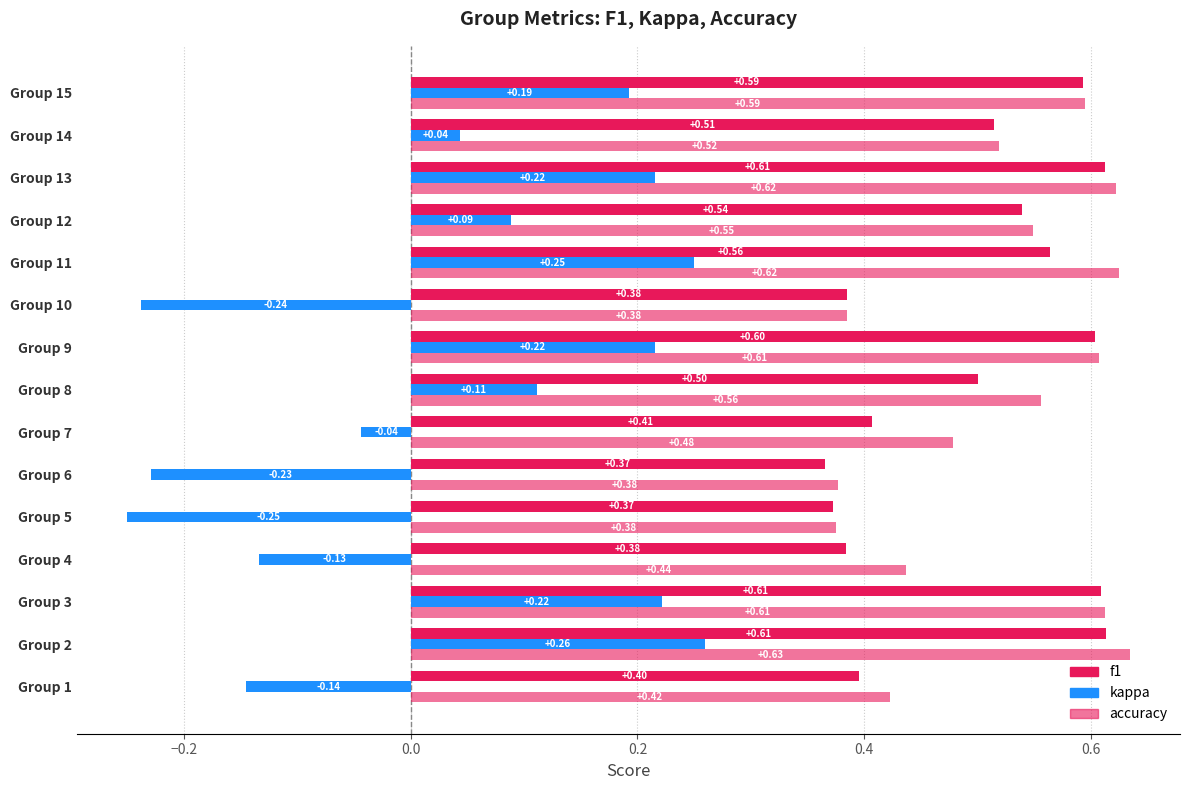

What is the value of the f1 bar at the 5th from the left?

0.4